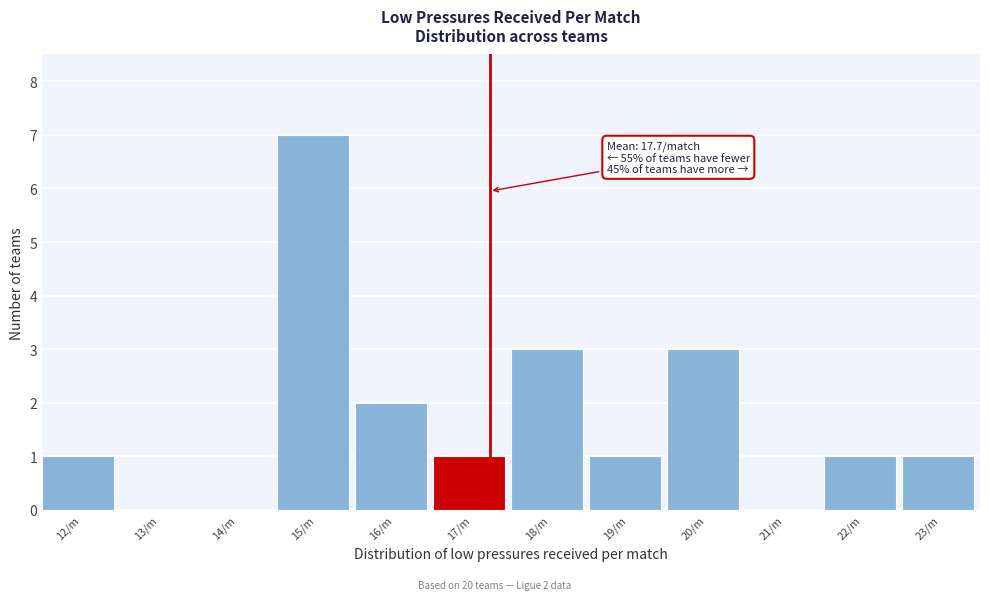

Reading left to right, extract all data points from this chart.

12/m=1	13/m=0	14/m=0	15/m=7	16/m=2	17/m=1	18/m=3	19/m=1	20/m=3	21/m=0	22/m=1	23/m=1